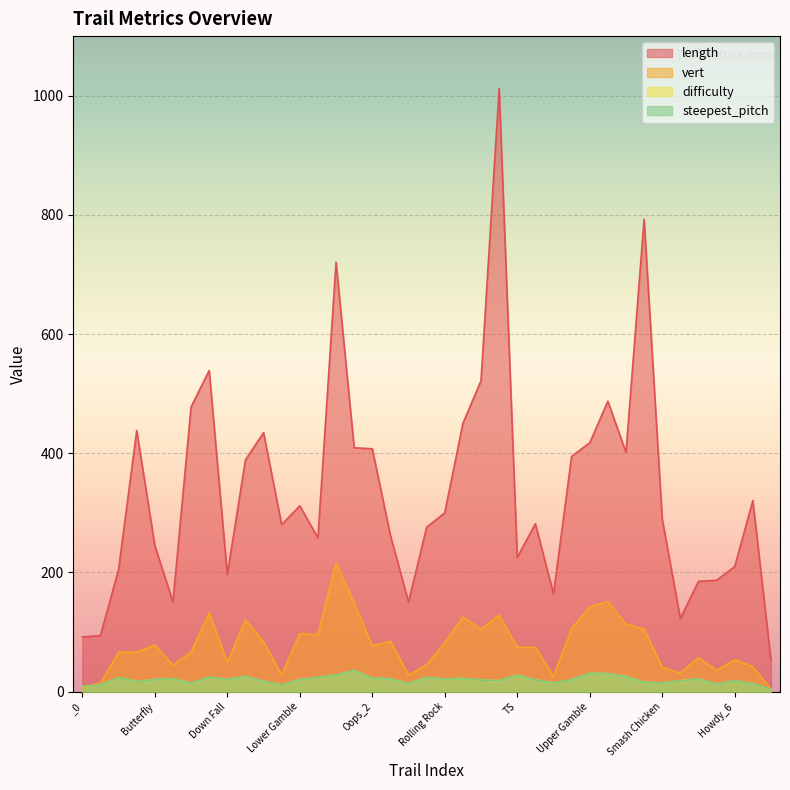

At which label is steepest_pitch closest to 19?

Salt Lick